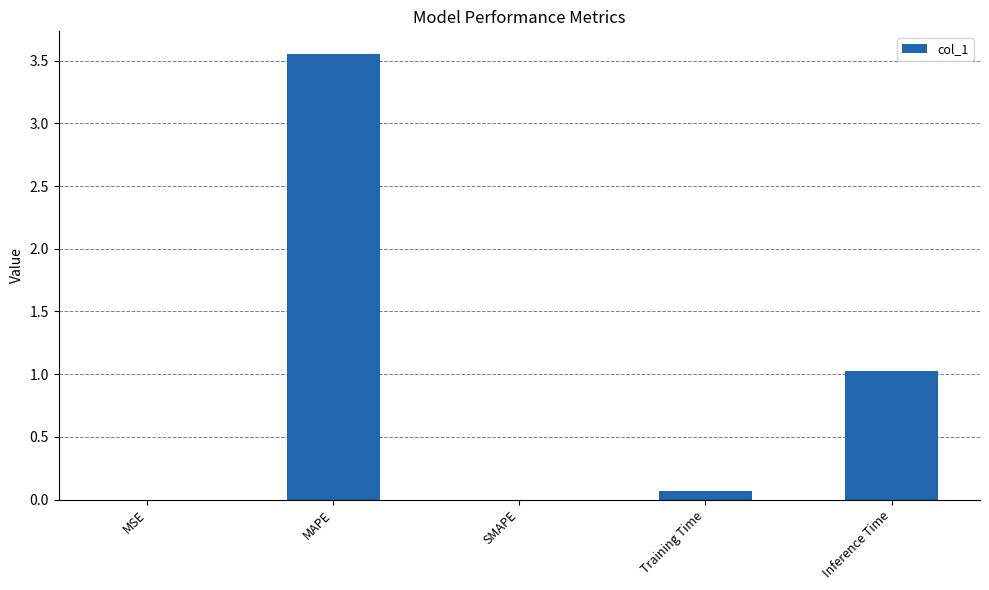

What is the change in value from MAPE to SMAPE?

-3.6